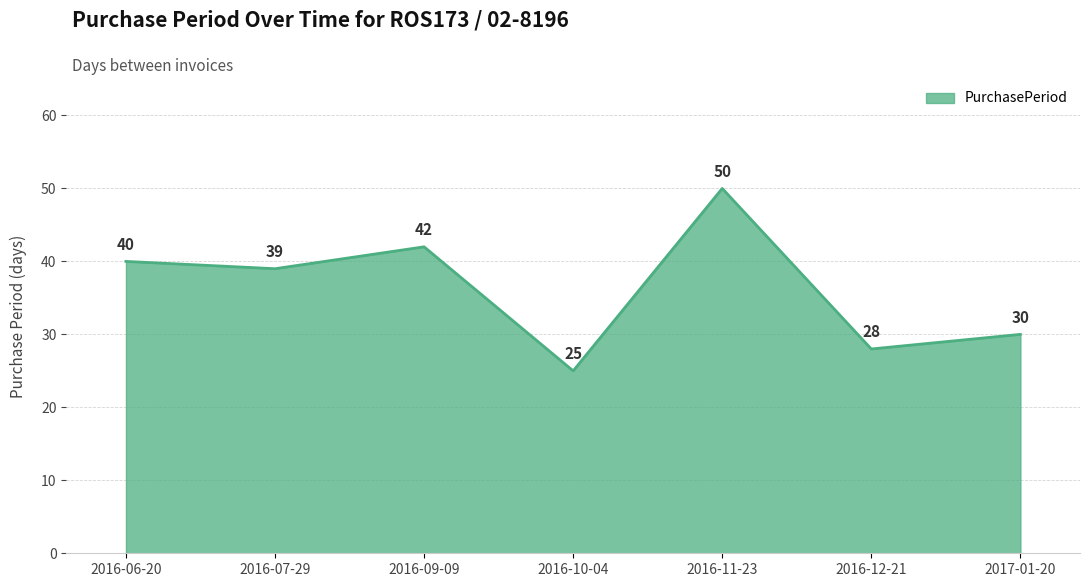

What position from the left is 2017-01-20?

7